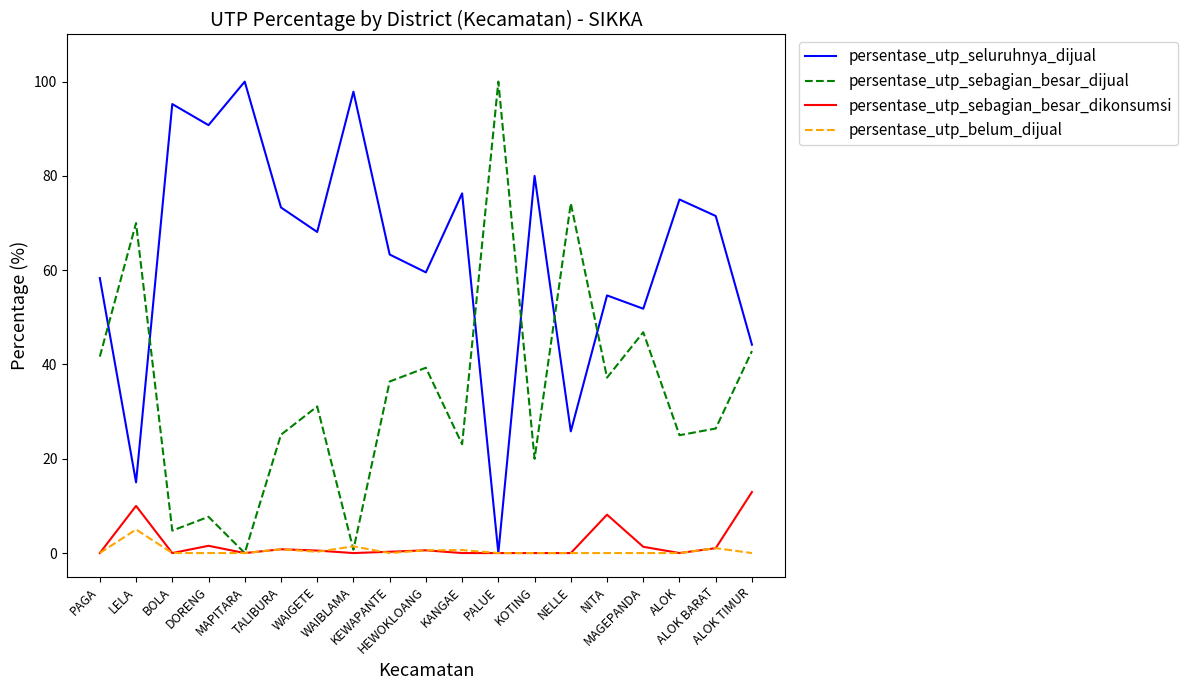

What is the approximate value of persentase_utp_sebagian_besar_dijual at ALOK TIMUR?

42.9